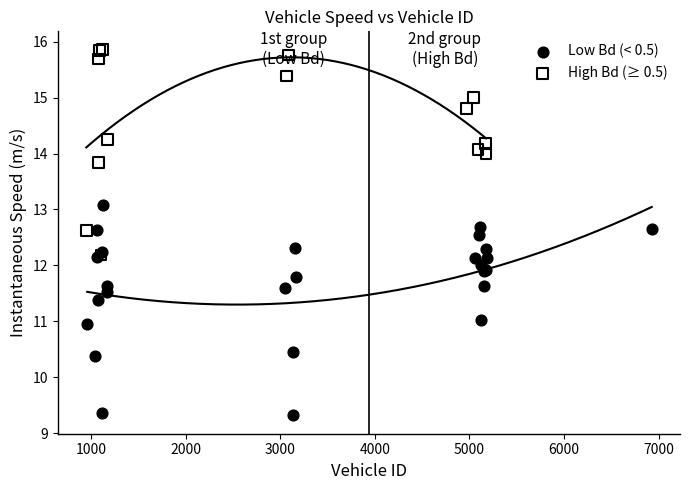

Which series reaches the minimum Y coordinate?

Low Bd (< 0.5)